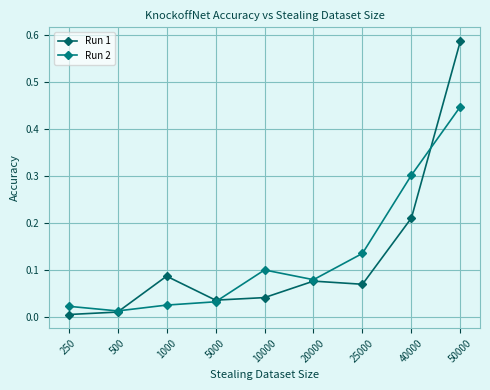

How many lines are shown in the chart?

2